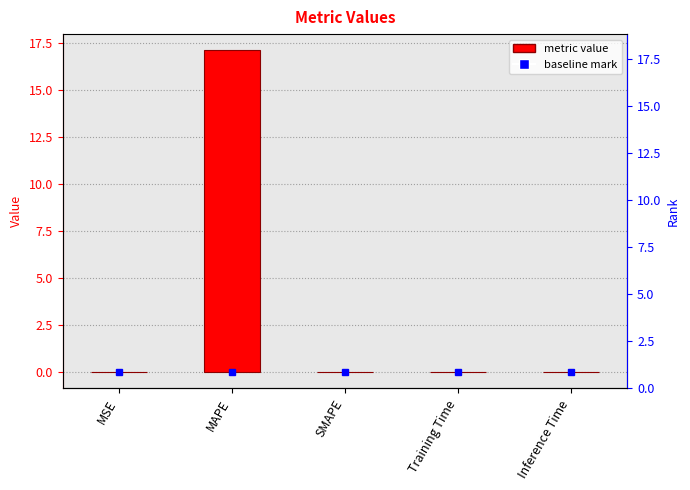

What is the maximum value shown in the chart?

17.1